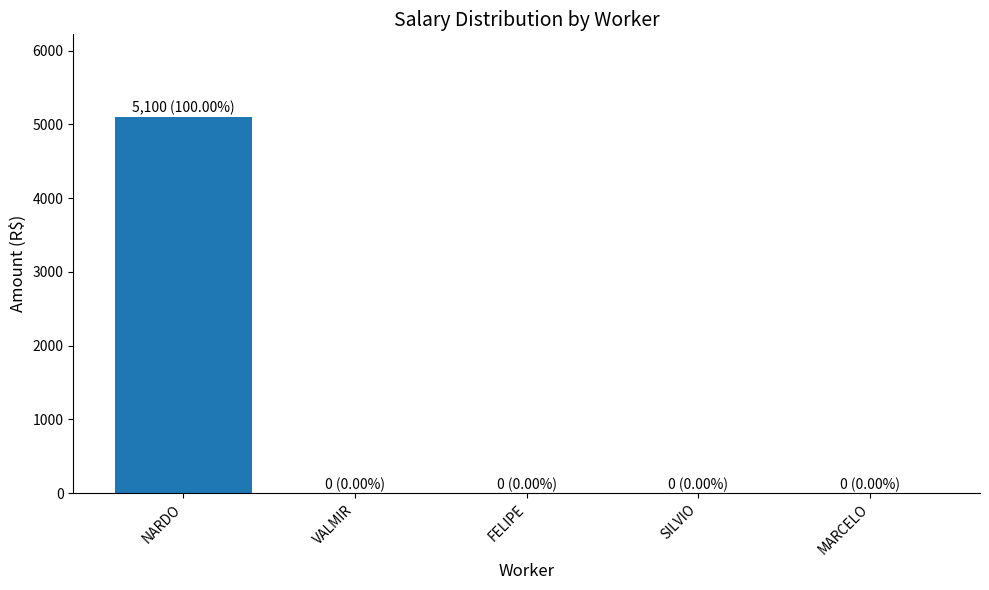

How many data points are above 0?

1